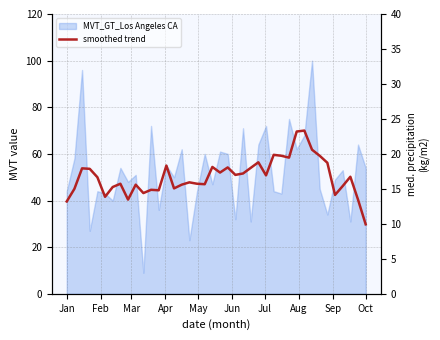

How many values are below 50?

19